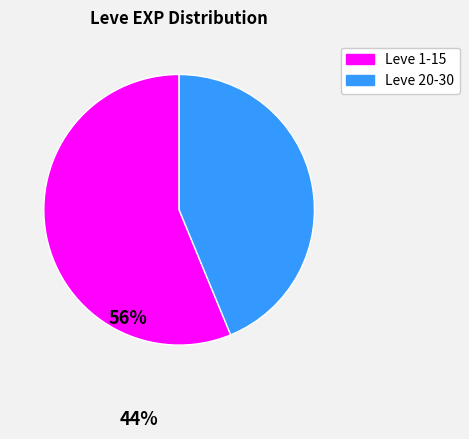

Is there any slice that represents more than half of the pie?

Yes